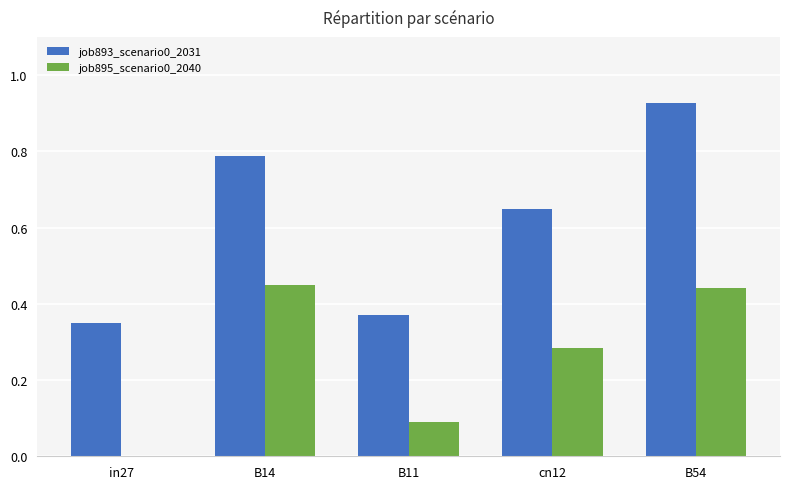

True or false: job893_scenario0_2031 has a value of 1.5 at B54.

False